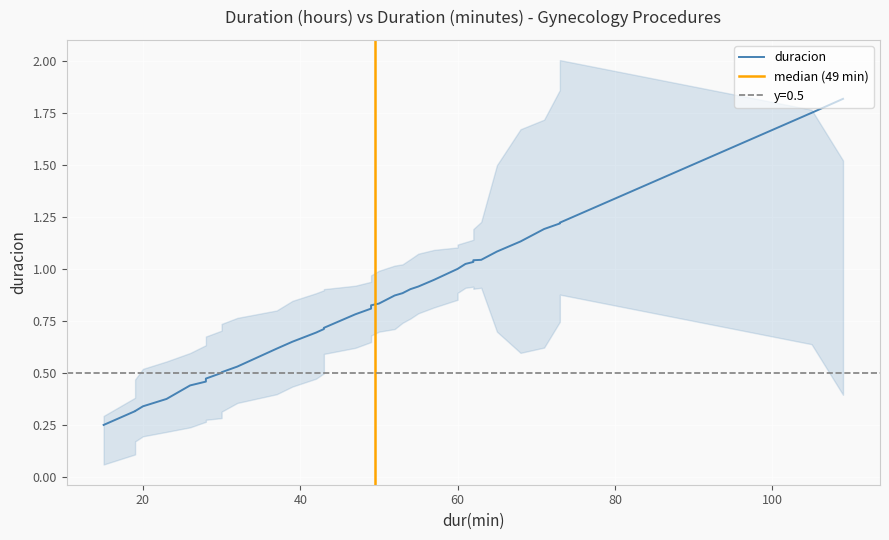

What is the difference between the second highest and minimum values?

1.5